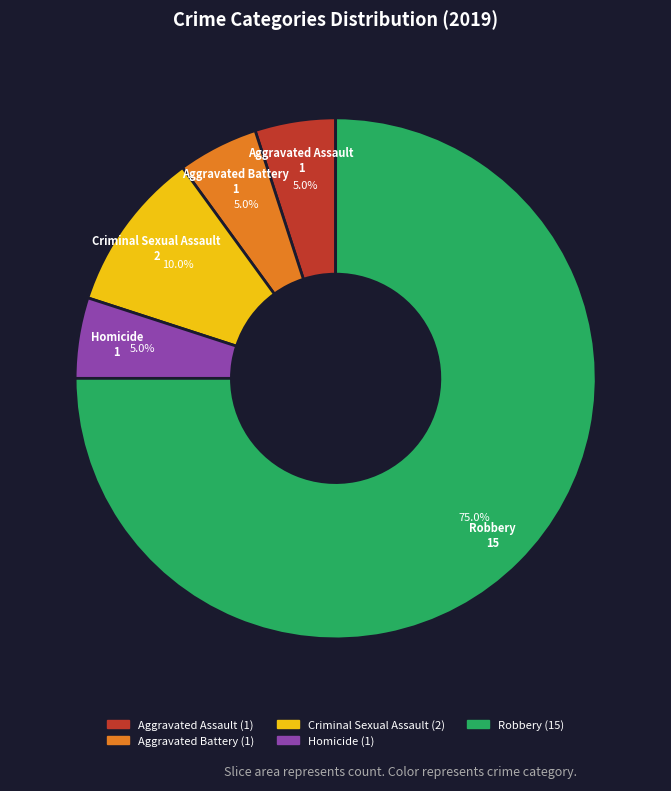

Which slice is the largest?

Robbery